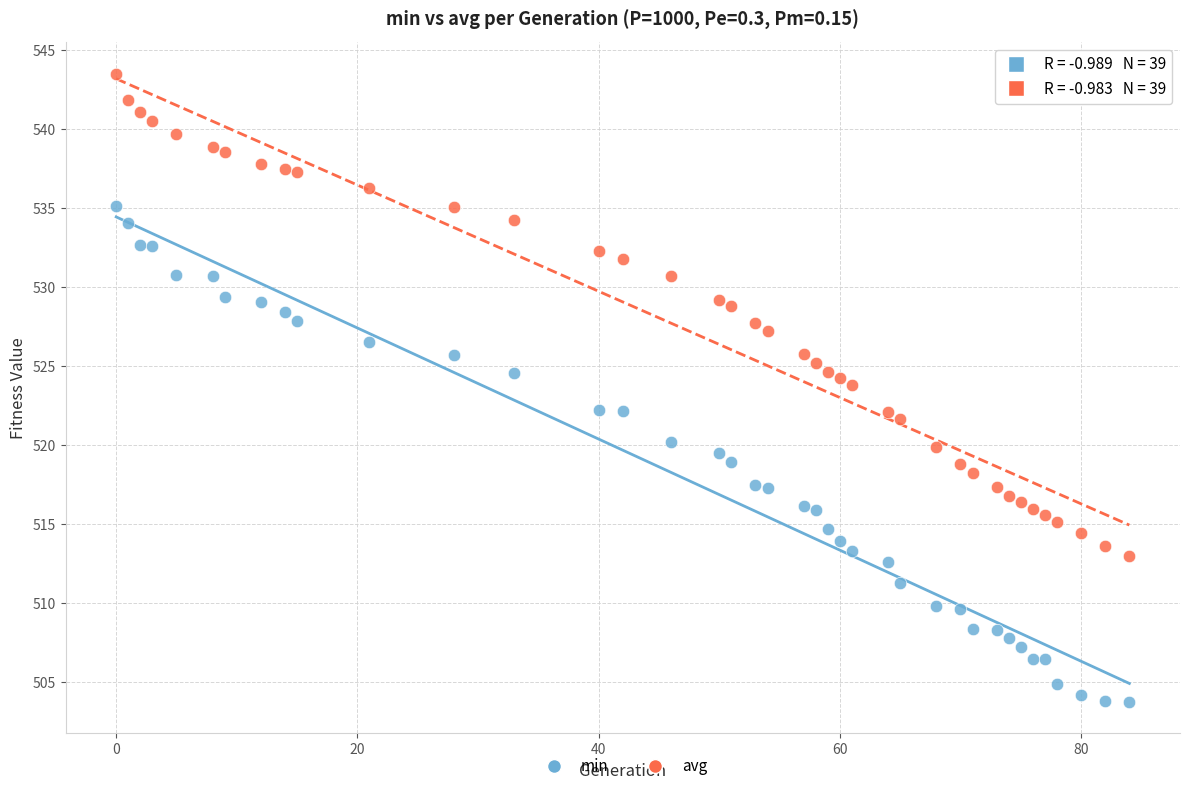

Which series reaches the minimum Y coordinate?

min